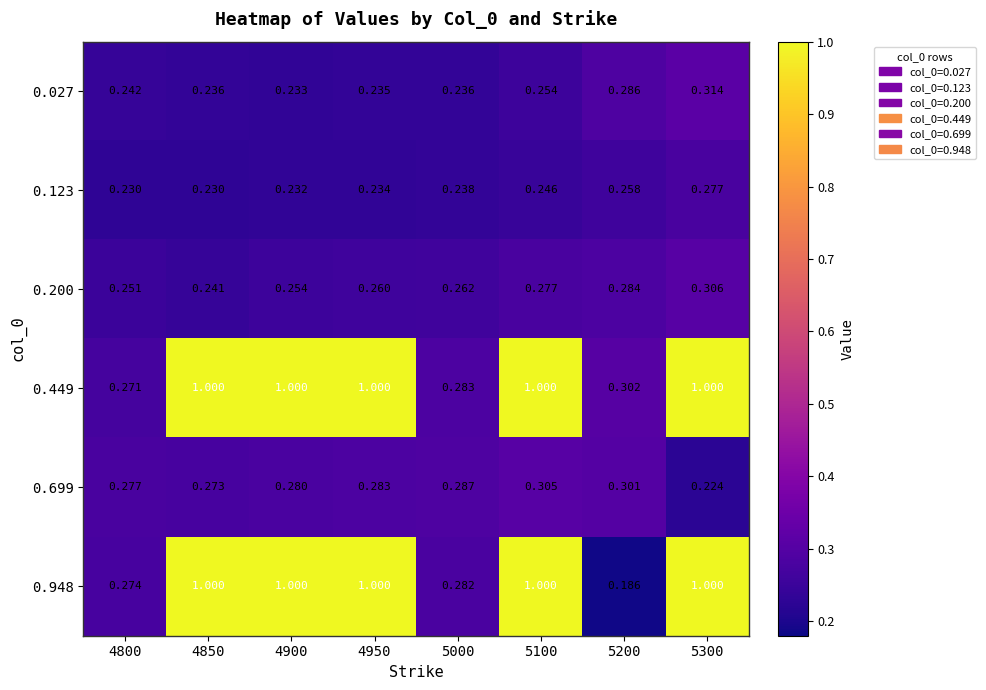

Is the value of 0.123 at 4950 greater than the value of 0.948 at 4950?

No